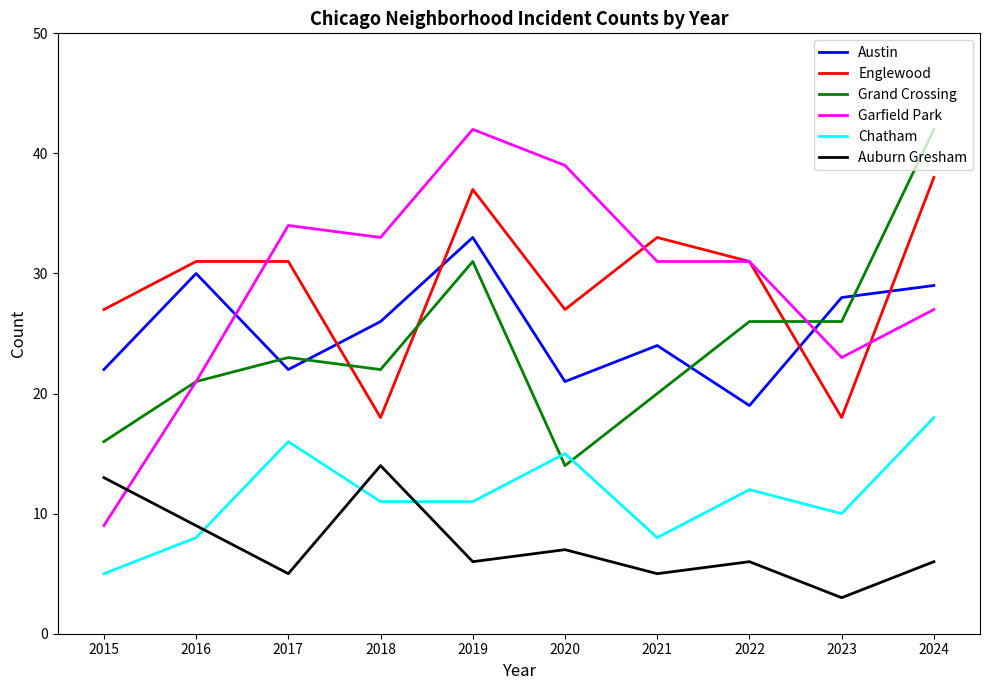

At how many categories does at least one series exceed 25?

10